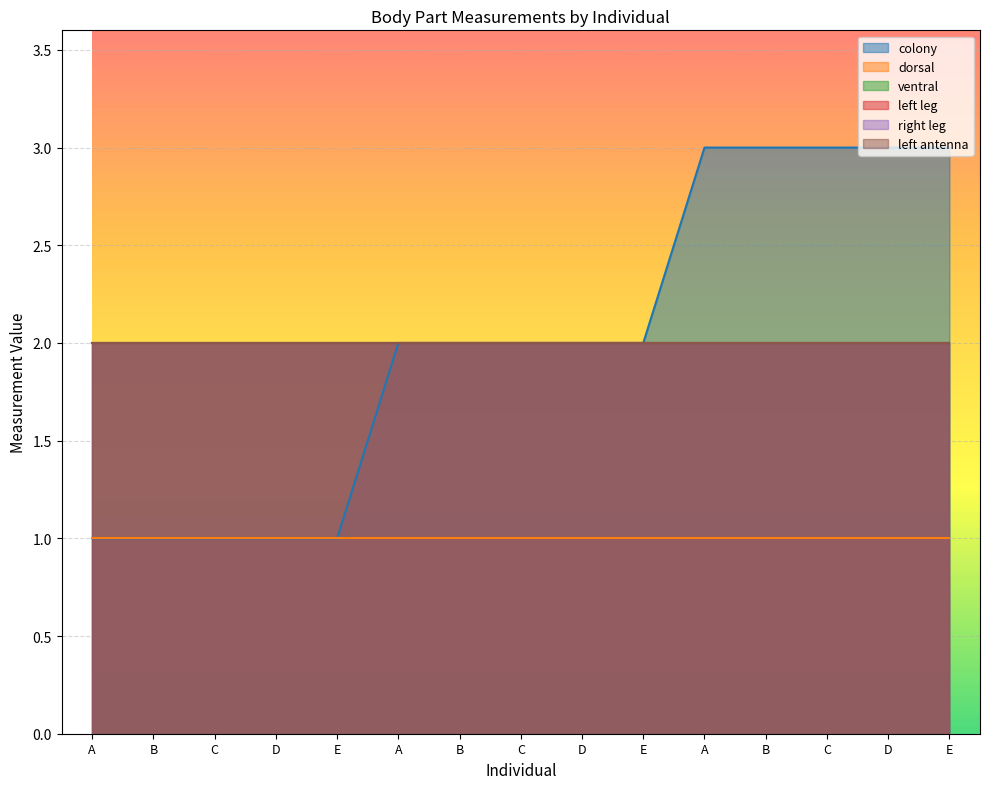

What is the sum of all left leg values?

30